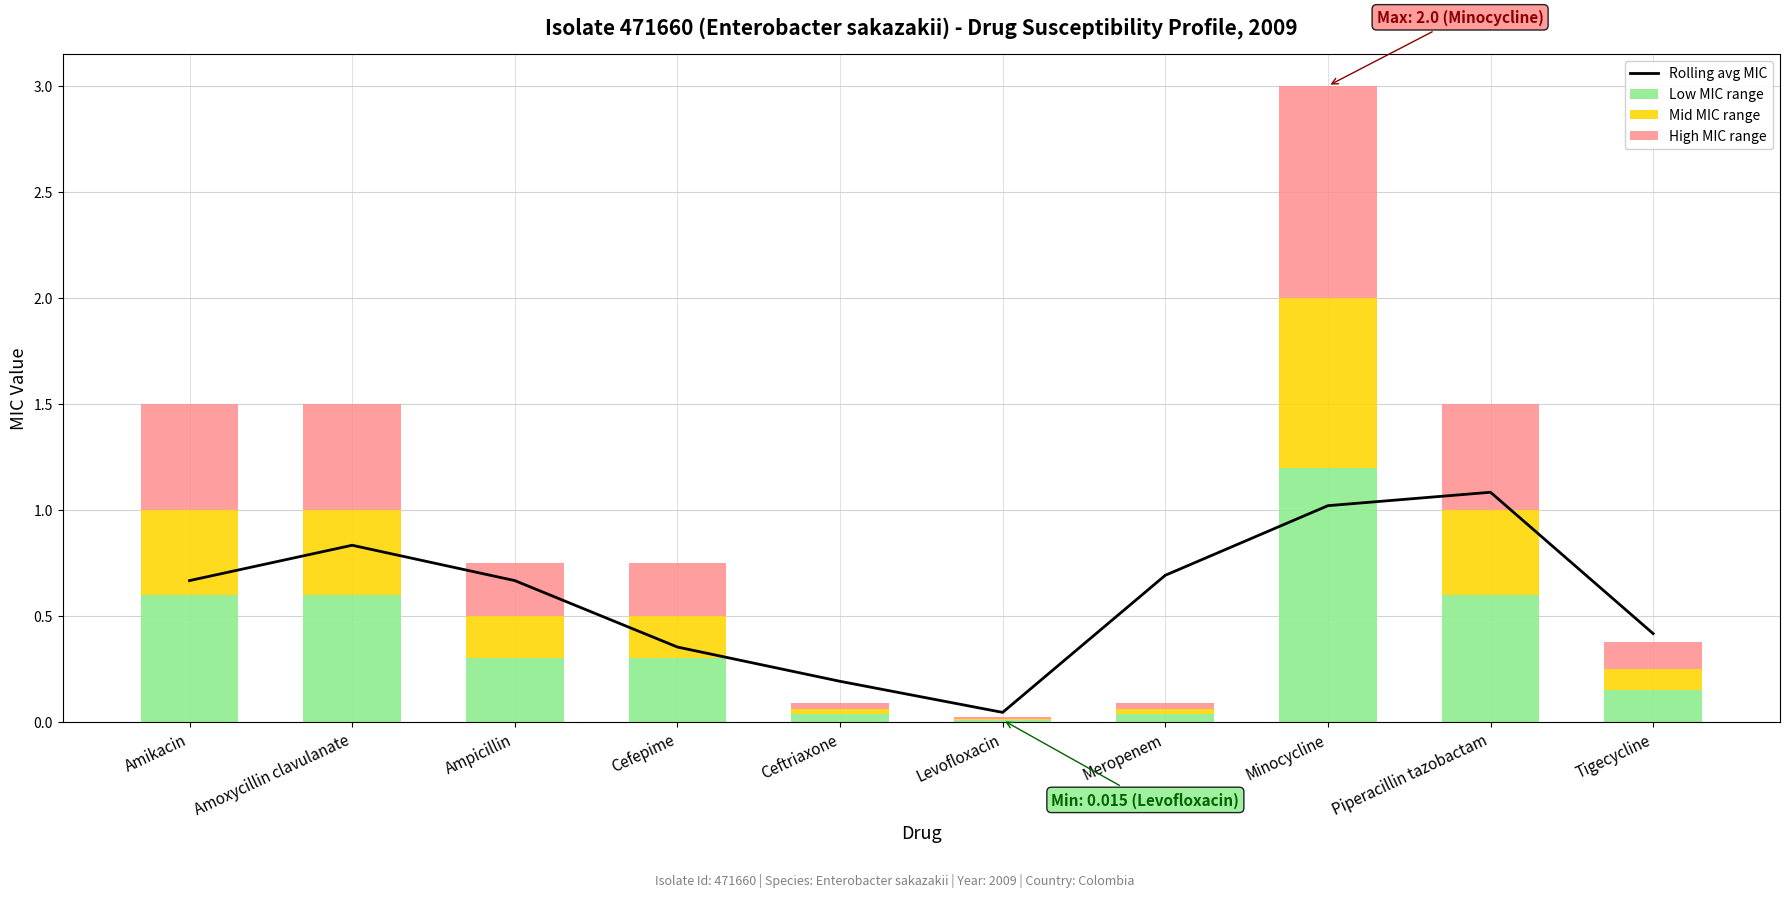

How many groups of bars are there?

10